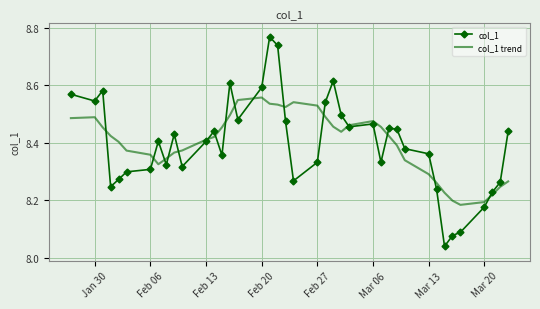

List the series in order of their peak value, lowest first.

col_1 trend, col_1